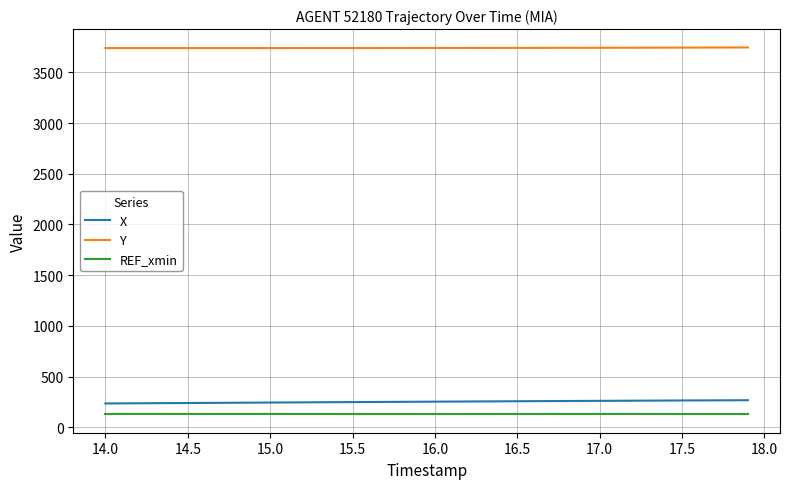

What is the maximum value for X?

267.8